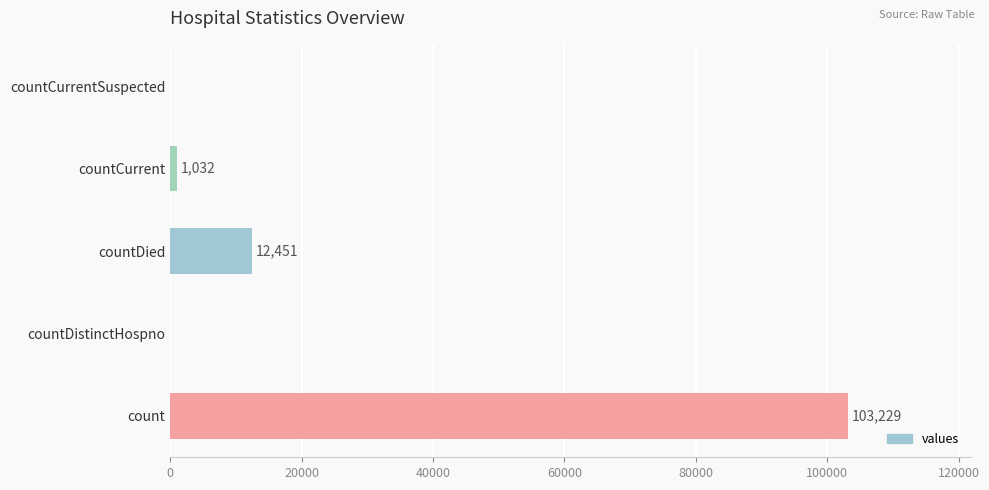

What is the sum of all values?

116712